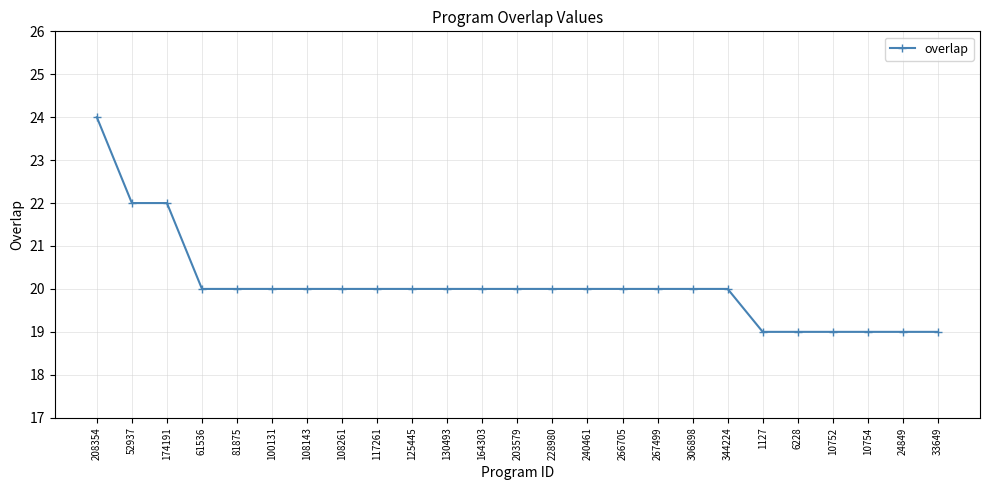

Reading right to left, list all the values displayed in this chart.

19	19	19	19	19	19	20	20	20	20	20	20	20	20	20	20	20	20	20	20	20	20	22	22	24